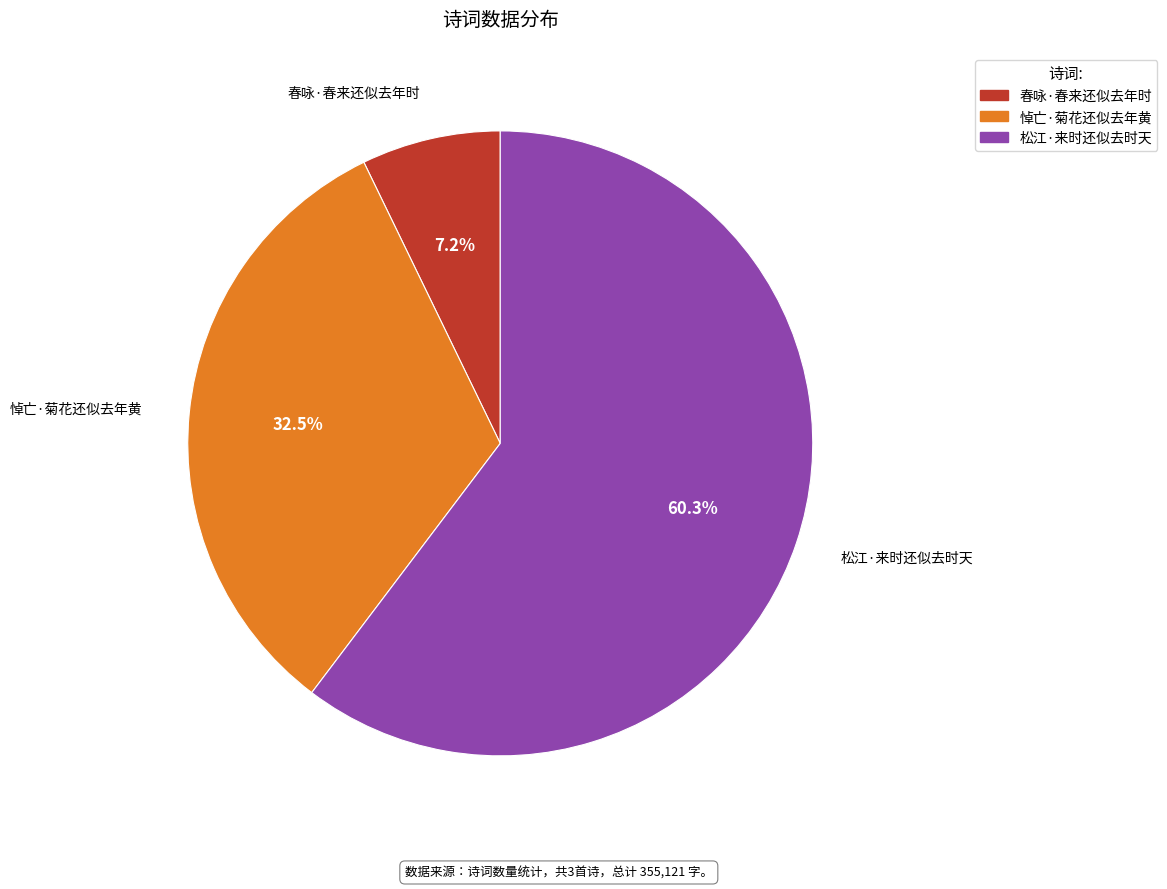

Which has a higher value, 春咏·春来还似去年时 or 悼亡·菊花还似去年黄?

悼亡·菊花还似去年黄